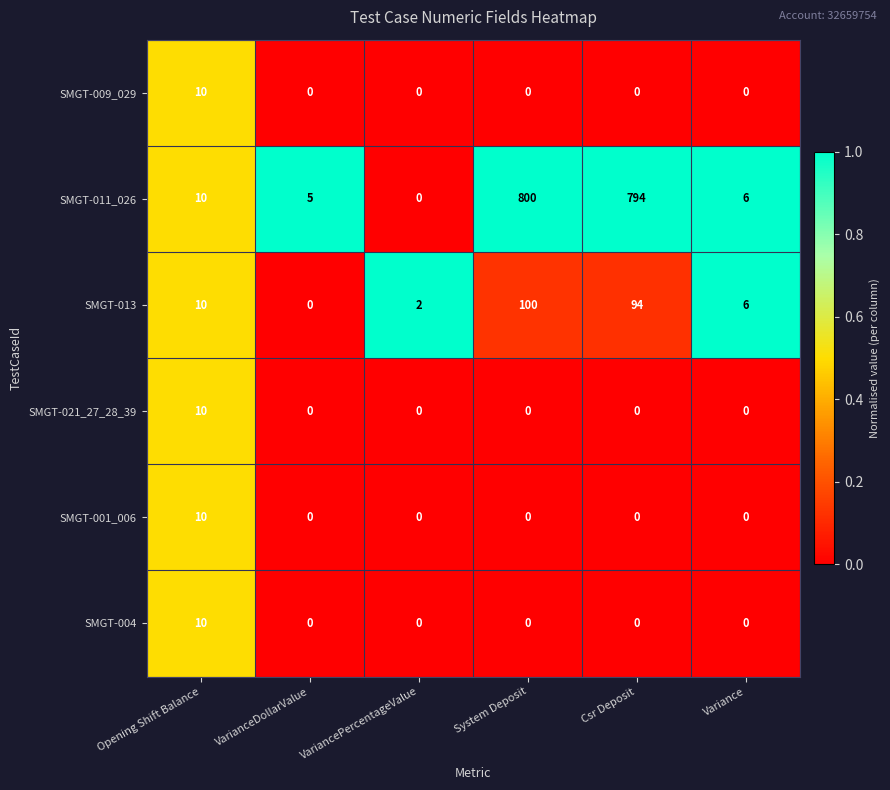

How many data points in SMGT-021_27_28_39 are above 0?

1